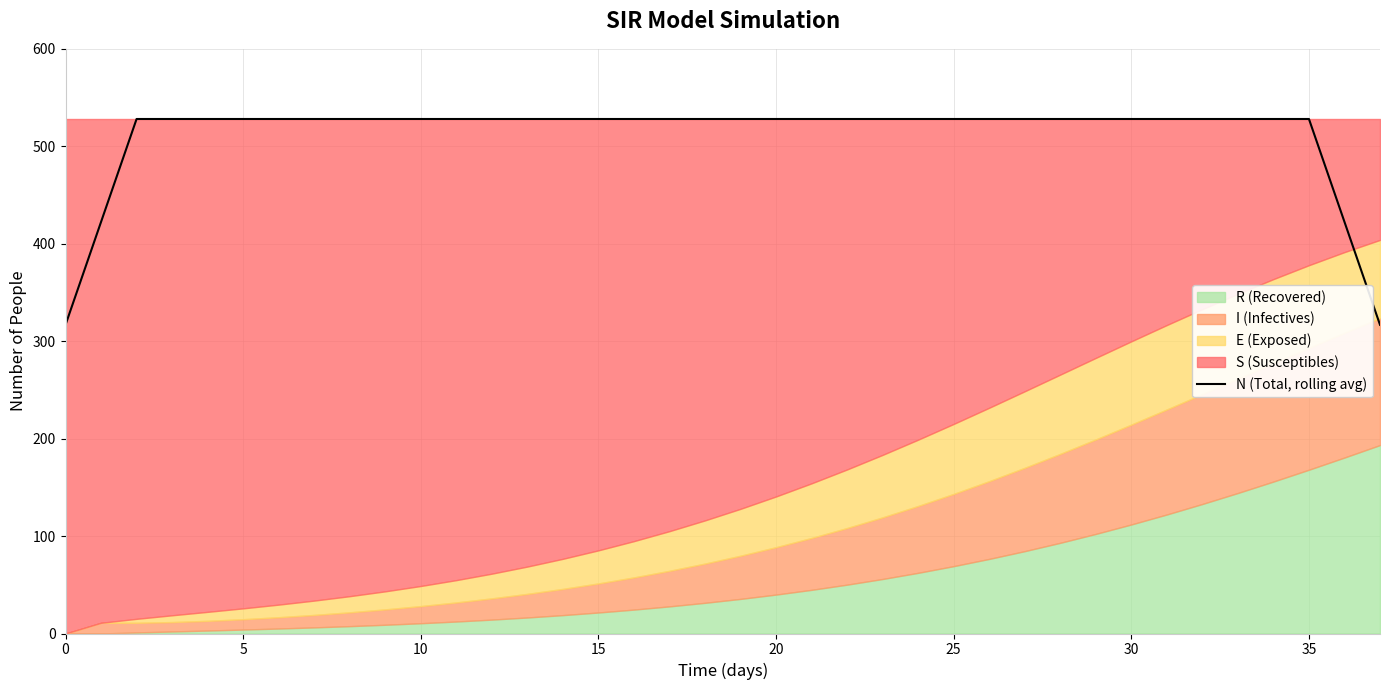

Is it true that the value at 13 is 528.0?

True